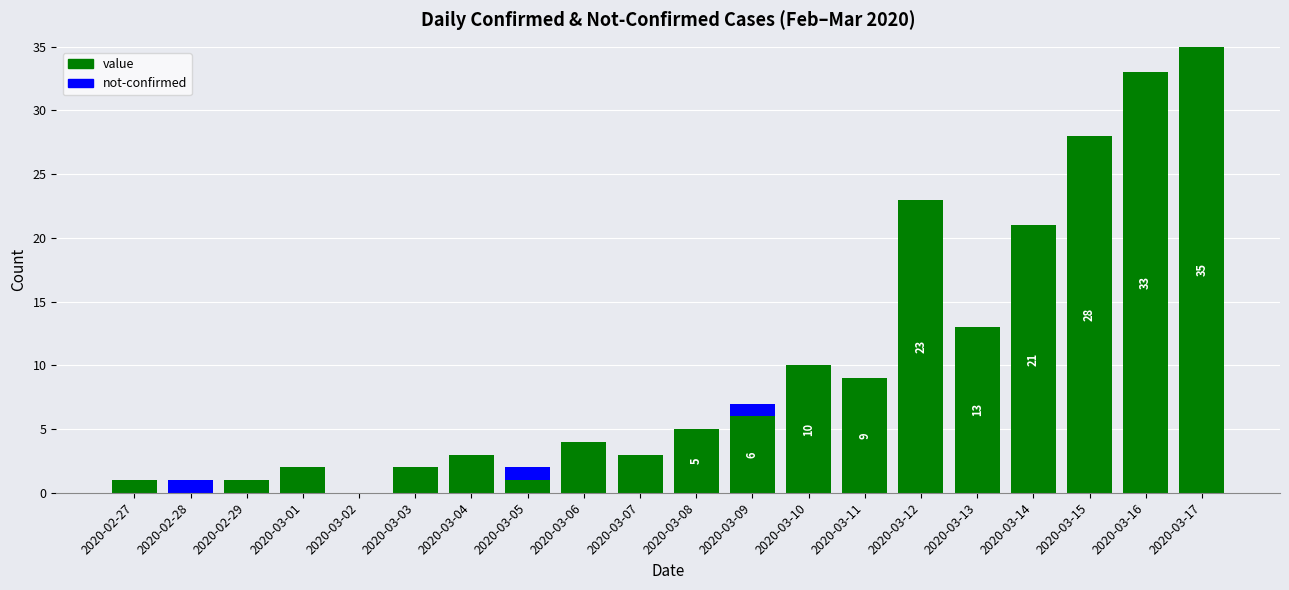

What is the highest value of the value series?

35